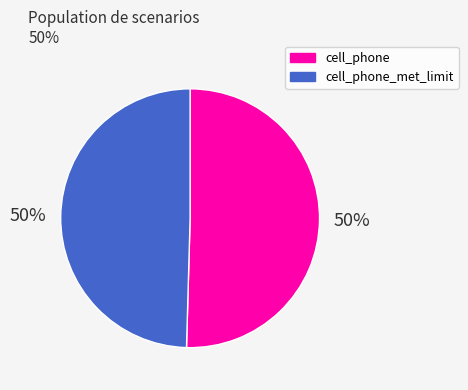

To the nearest percent, what is the average slice percentage?

50%